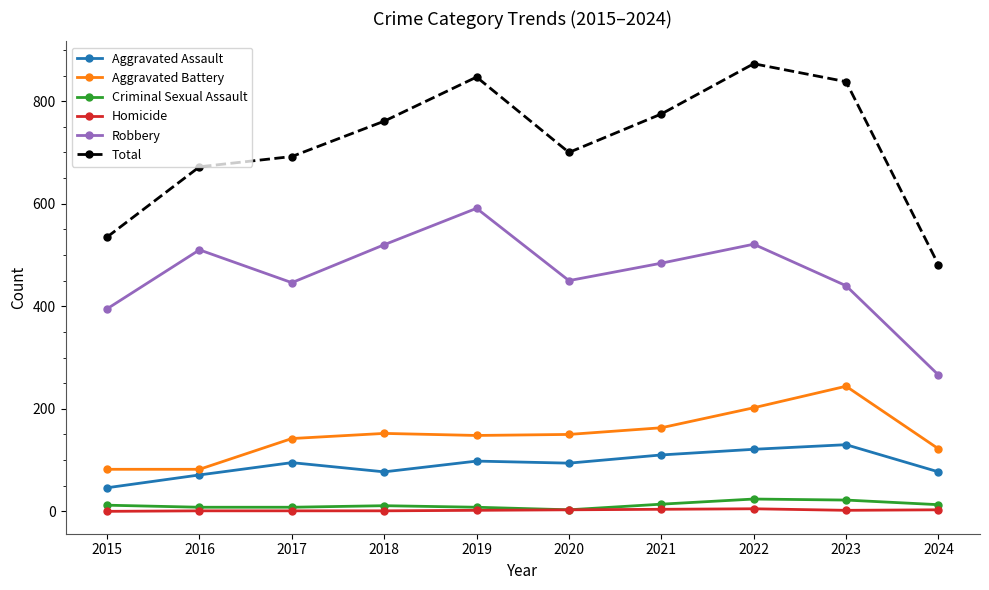

The Total series shows 838 at 2023. True or false?

True